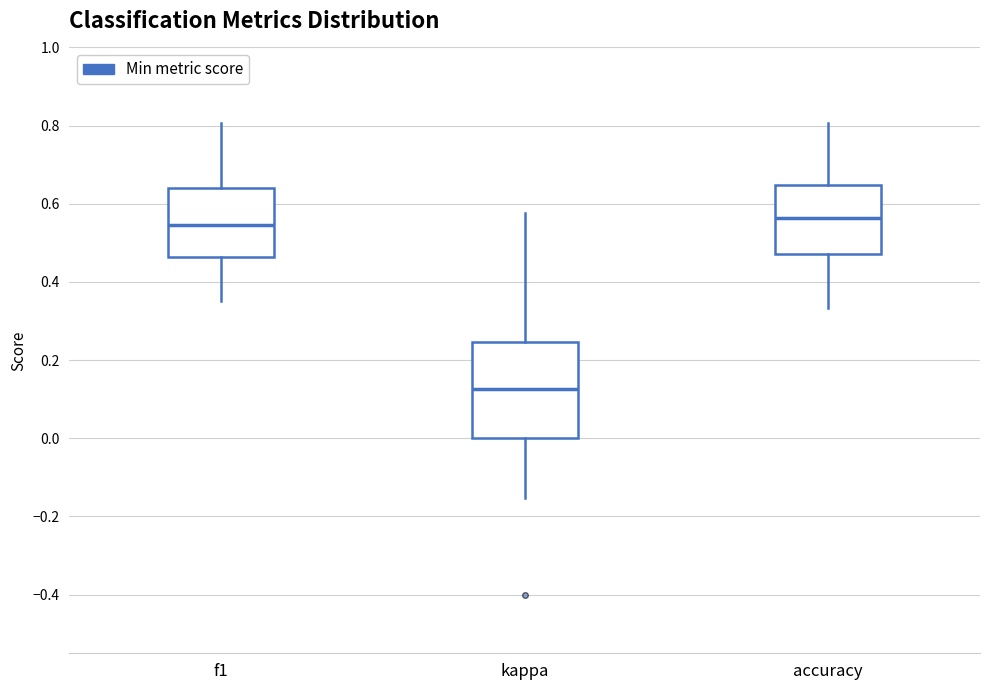

Reading left to right, transcribe this box plot: for each box, give where its median line is, the range the box spans, and where its two whiskers end, as read against the y-axis. The values are not printed on the chart, so give them approximately, as read against the axis.

f1: median 0.54, box 0.46 to 0.64, whiskers 0.36 to 0.80
kappa: median 0.12, box 0.00 to 0.24, whiskers -0.16 to 0.58
accuracy: median 0.56, box 0.48 to 0.64, whiskers 0.34 to 0.80